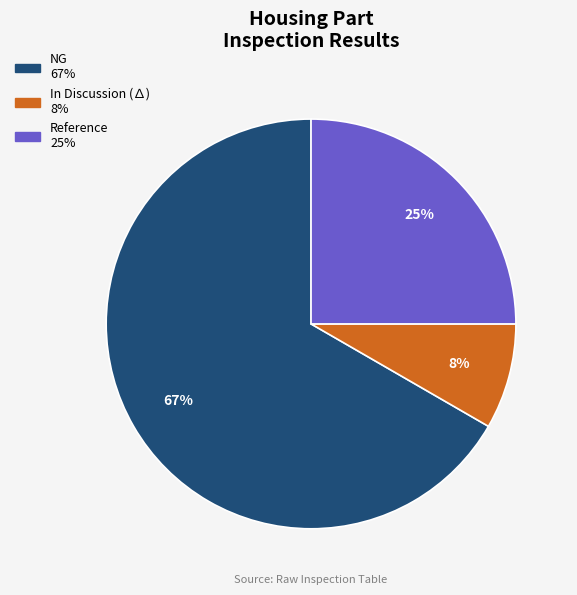

How many segments does this pie chart have?

3